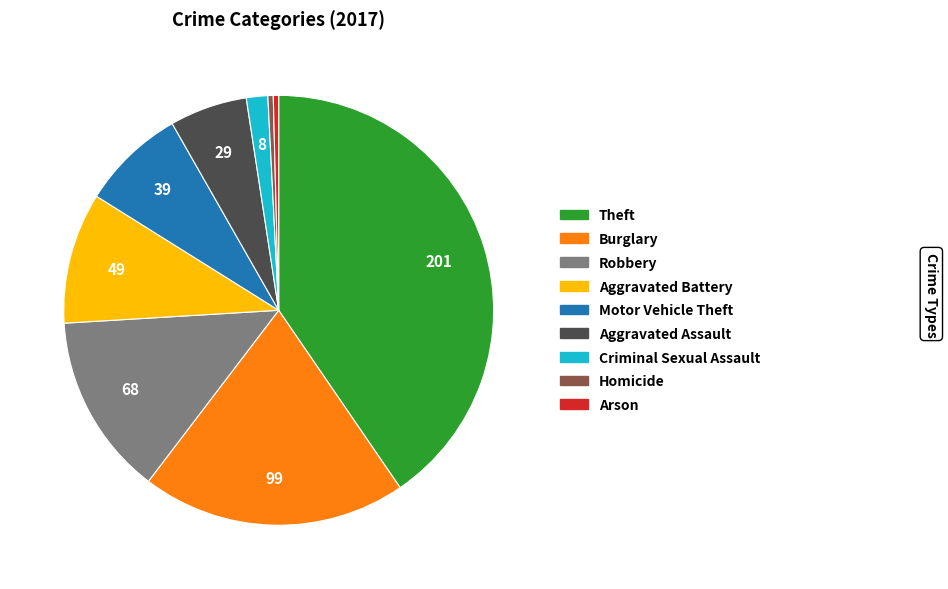

Which has a higher value, Theft or Aggravated Battery?

Theft